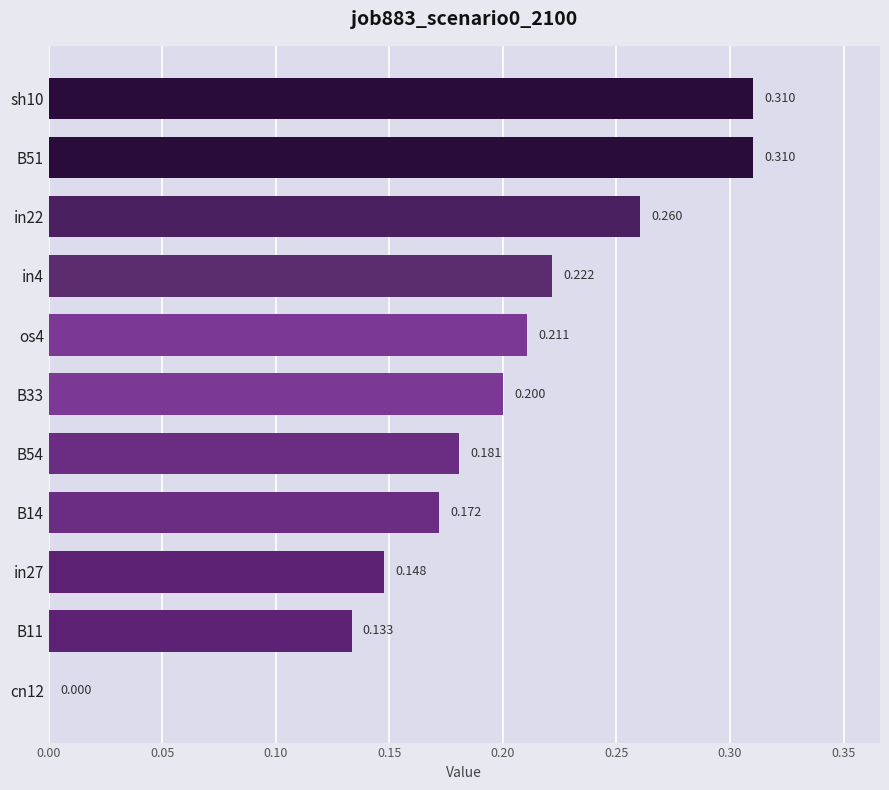

Are the bars horizontal?

Yes